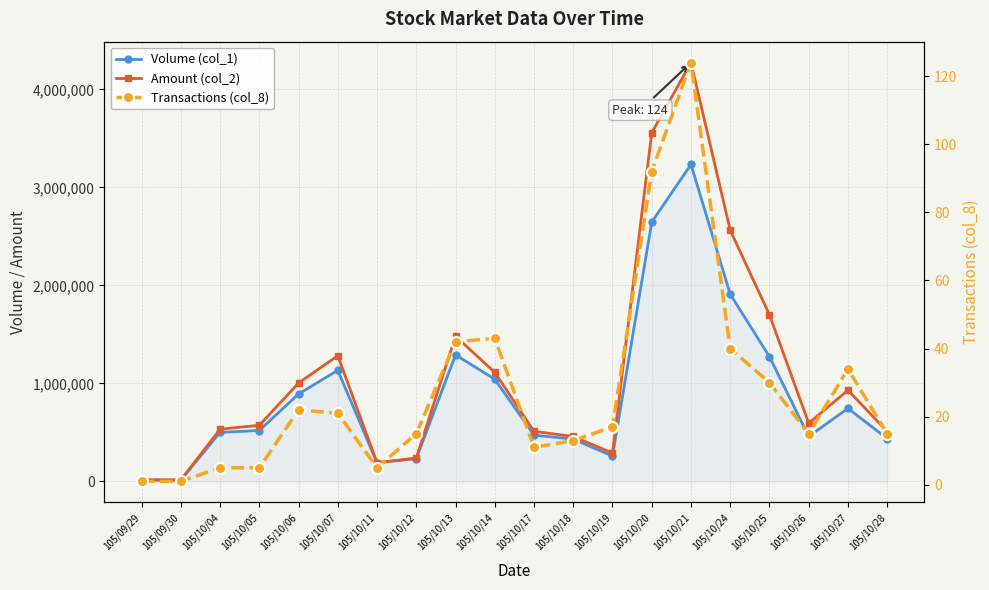

Is it true that Volume (col_1) equals 1273000 at 105/10/25?

True